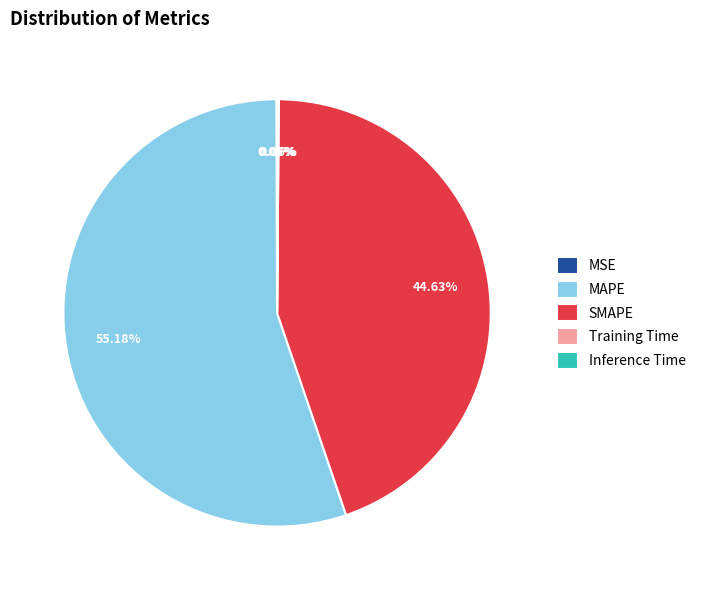

Combined, do MAPE and SMAPE account for over 50%?

Yes